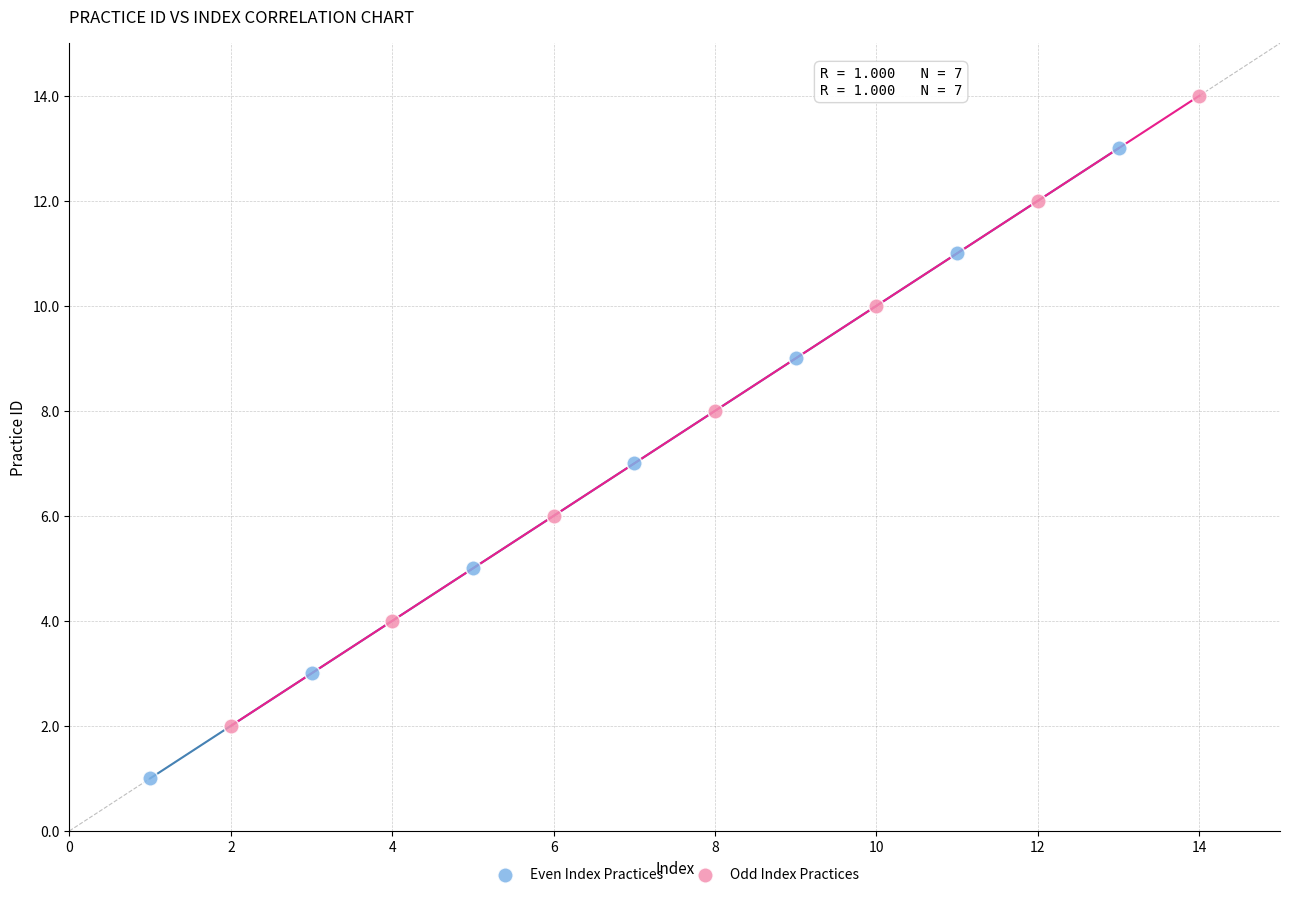

Which series reaches the minimum Y coordinate?

Even Index Practices